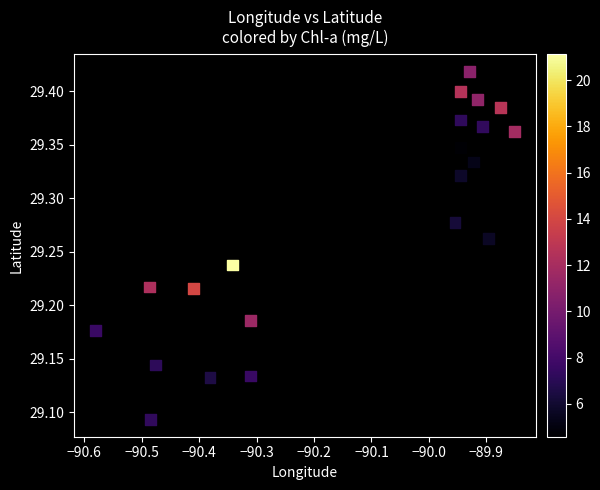

What is the range of Y values (max minus min)?

0.3